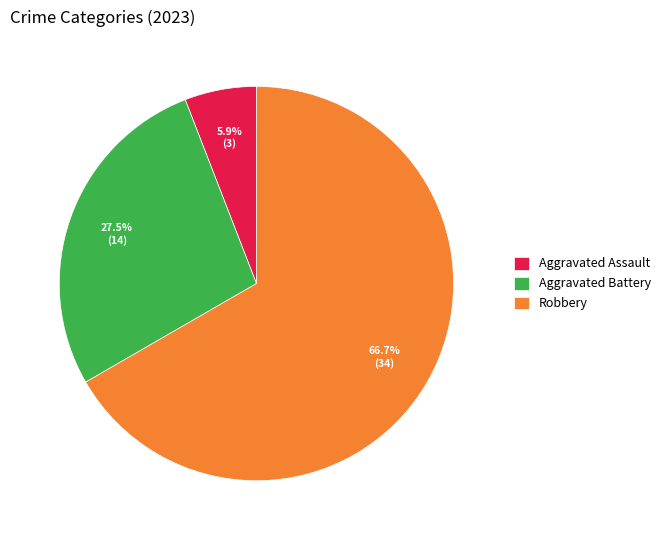

How many segments does this pie chart have?

3